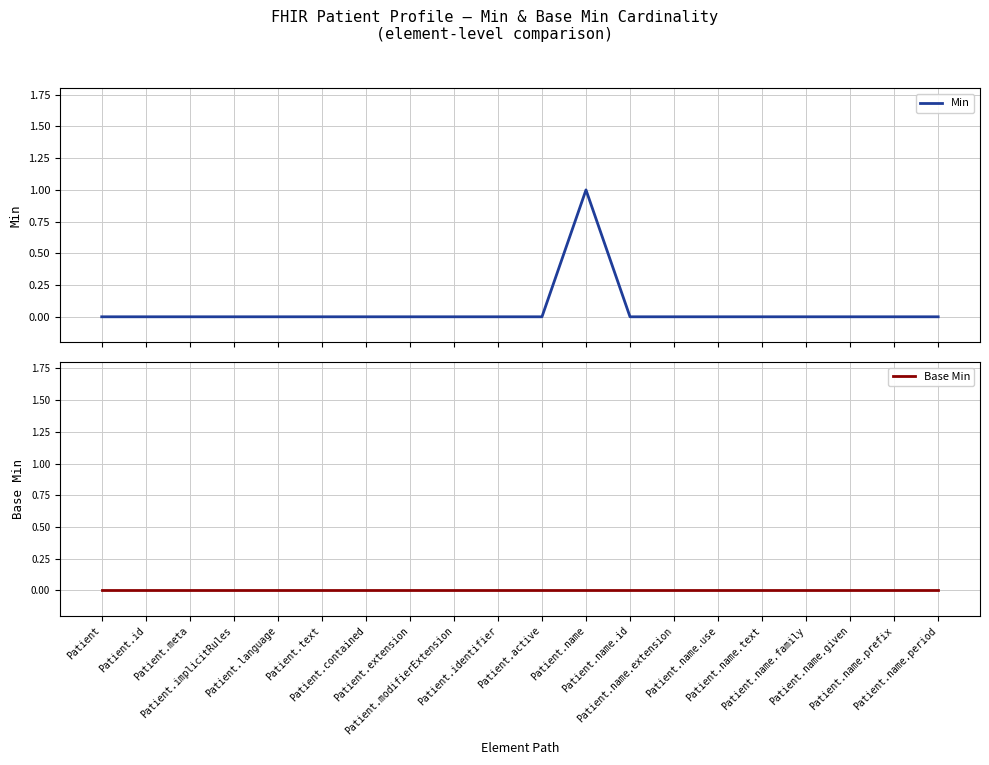

True or false: Base Min and Min intersect in this chart.

False